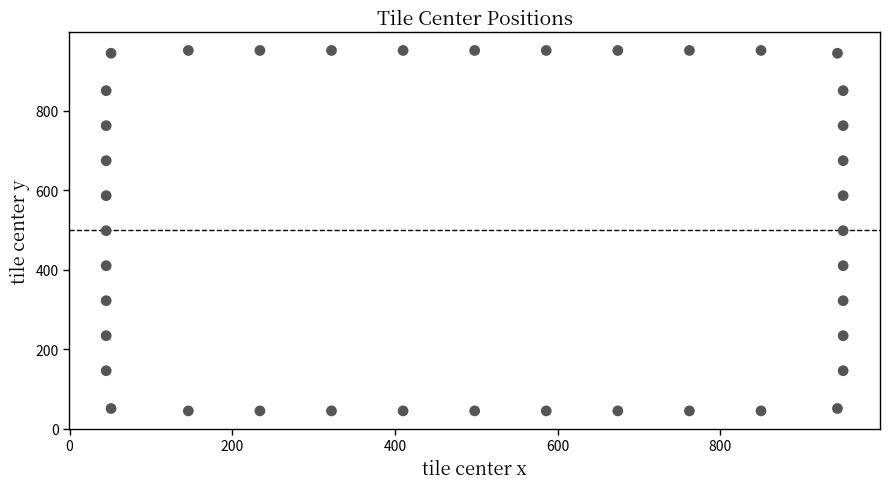

What is the range of Y values (max minus min)?

906